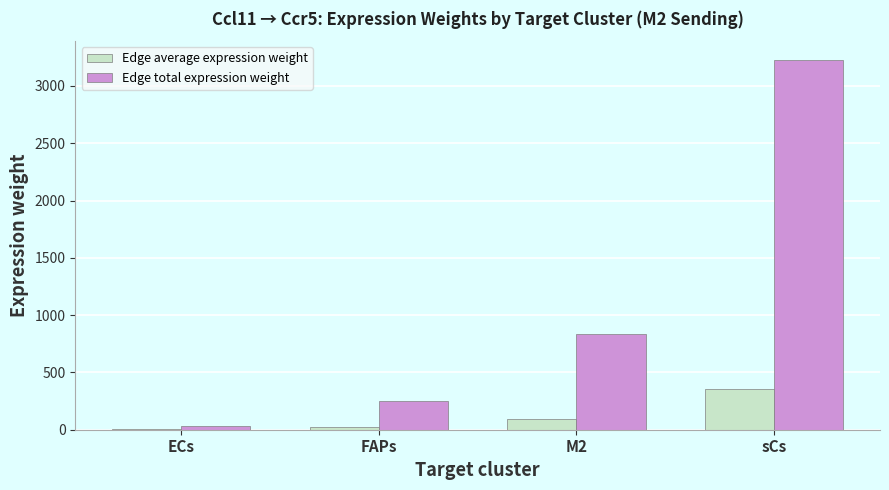

At which category is the sum across all series the highest?

sCs